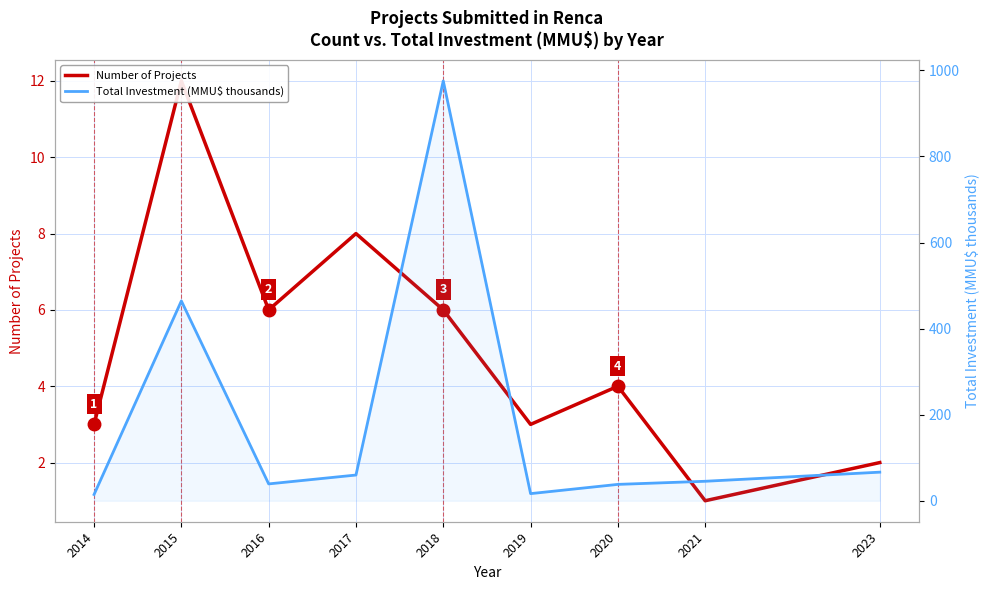

What is the minimum value shown in the chart?

1.0